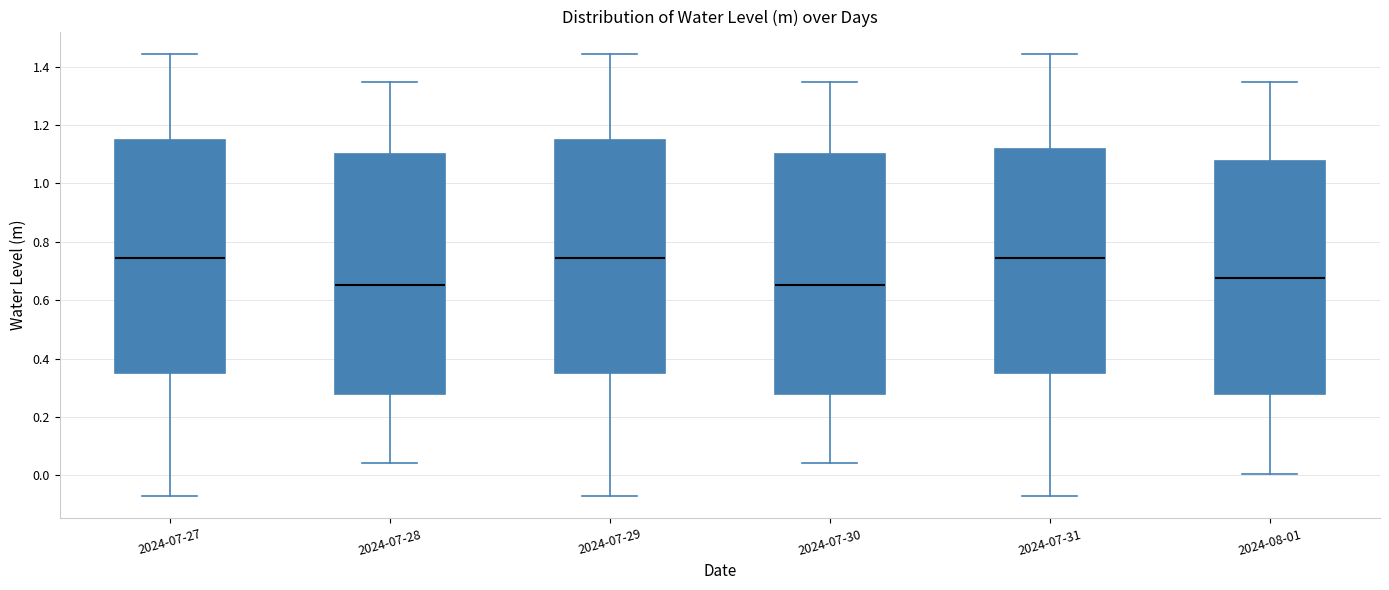

Where does the lower whisker of the box for 2024-08-01 end on the y-axis? The values are not printed on the chart, so give them approximately, as read against the axis.

0.00